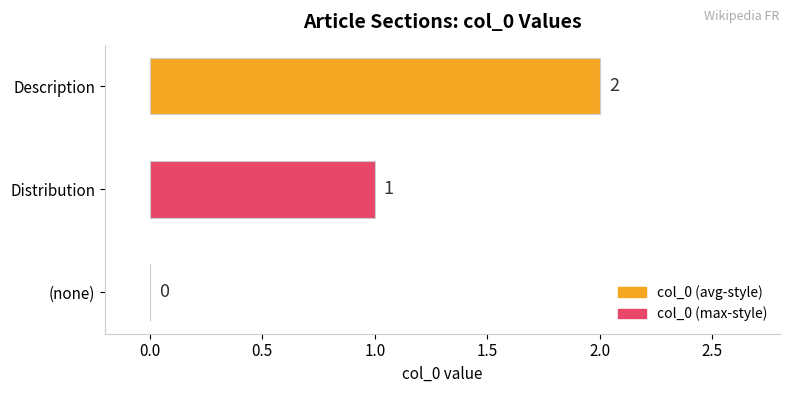

How many positive values are there?

2